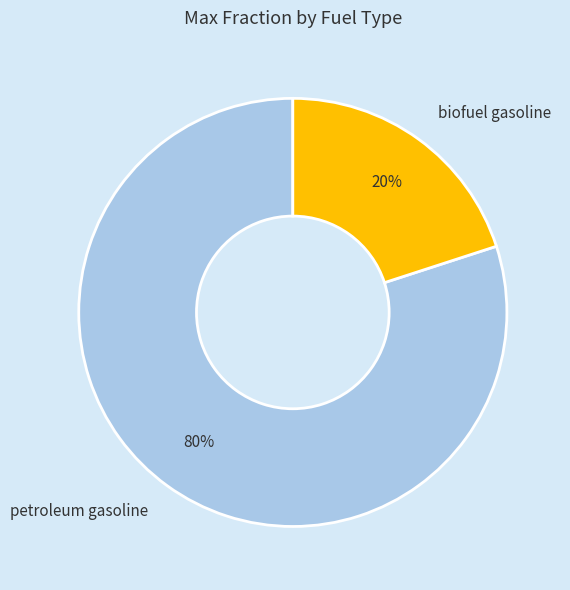

What is the smallest slice in the pie chart?

biofuel gasoline